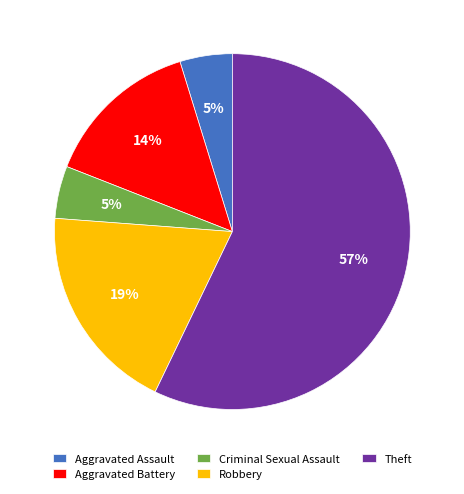

Is Theft the majority of the pie?

Yes